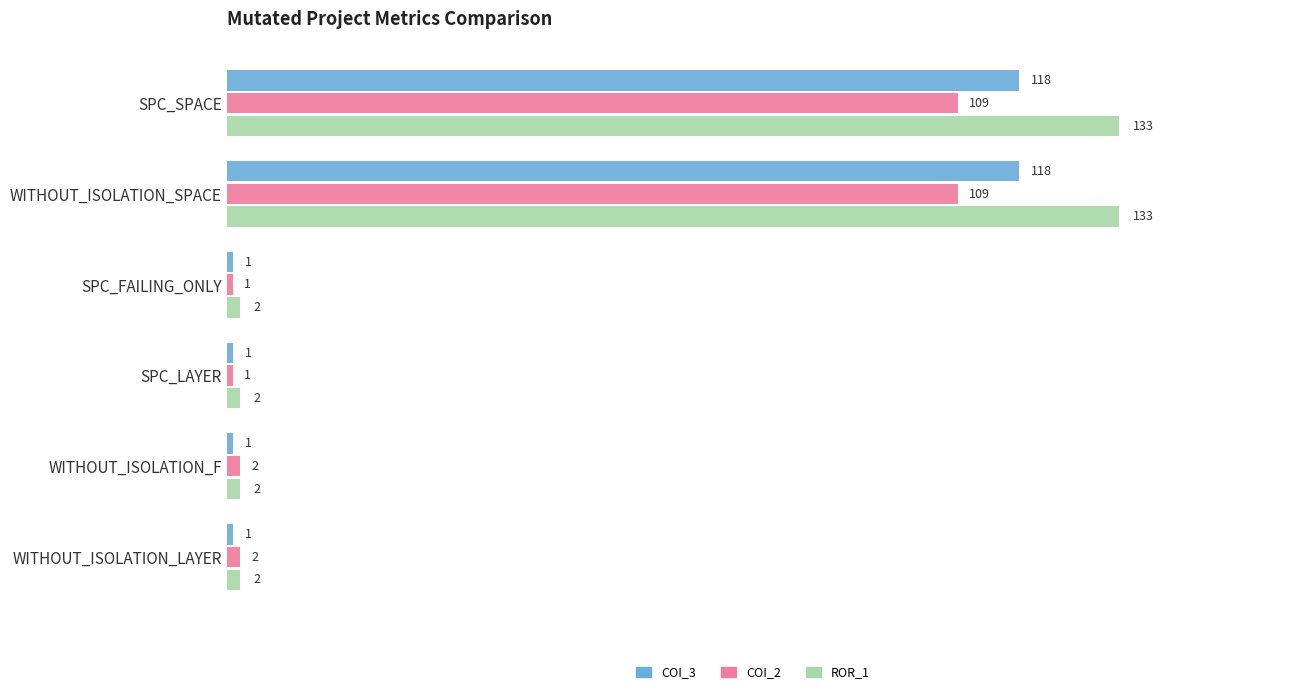

What is the greatest value displayed?

133